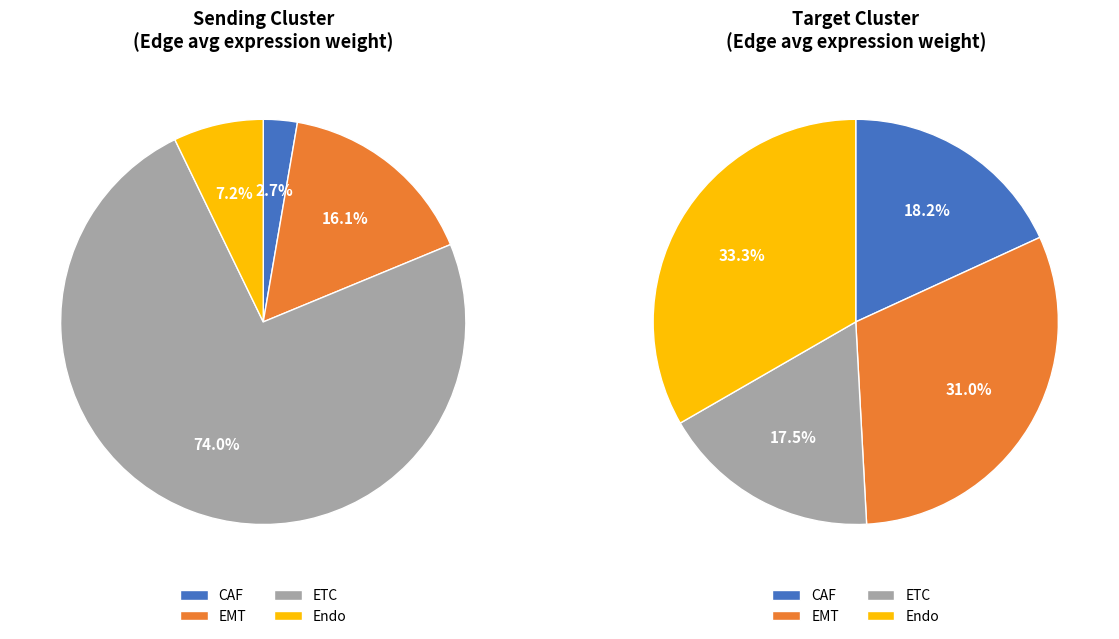

Count the number of slices in the pie.

4